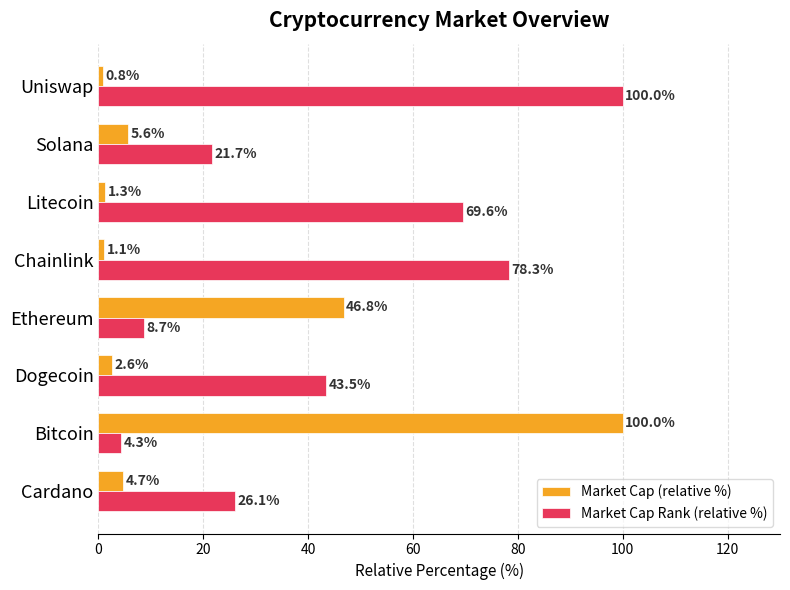

Which series has the widest spread of values?

Market Cap (relative %)